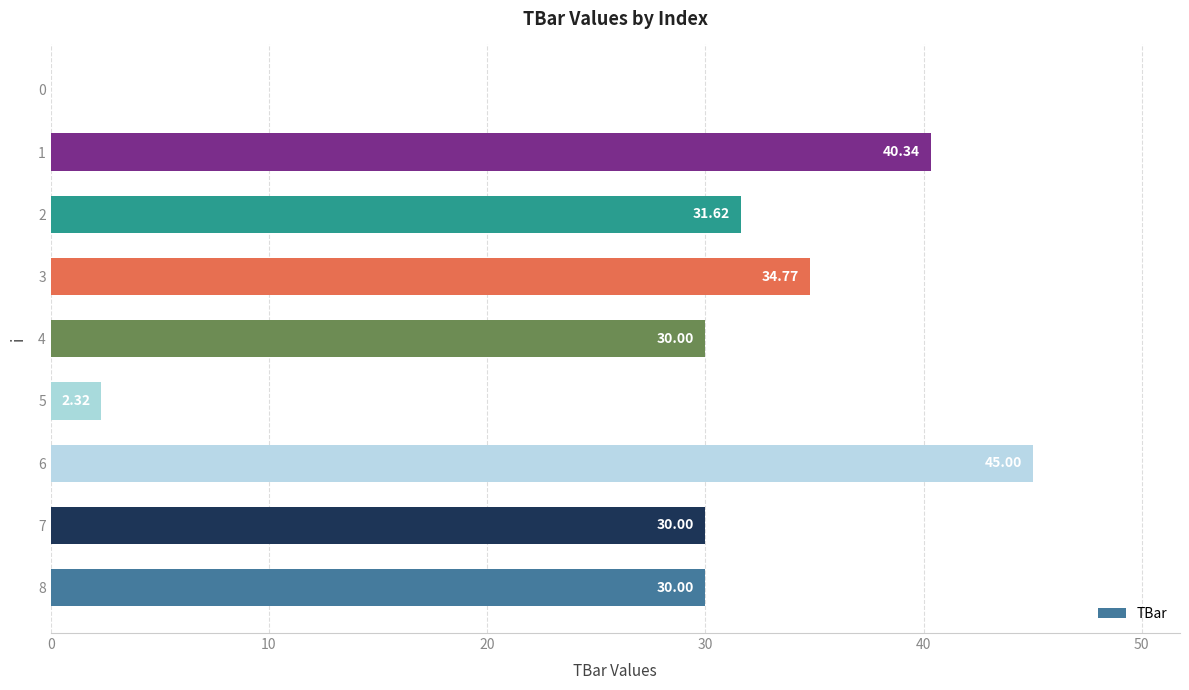

What is the ratio of the value at 8 to the value at 3?

0.9